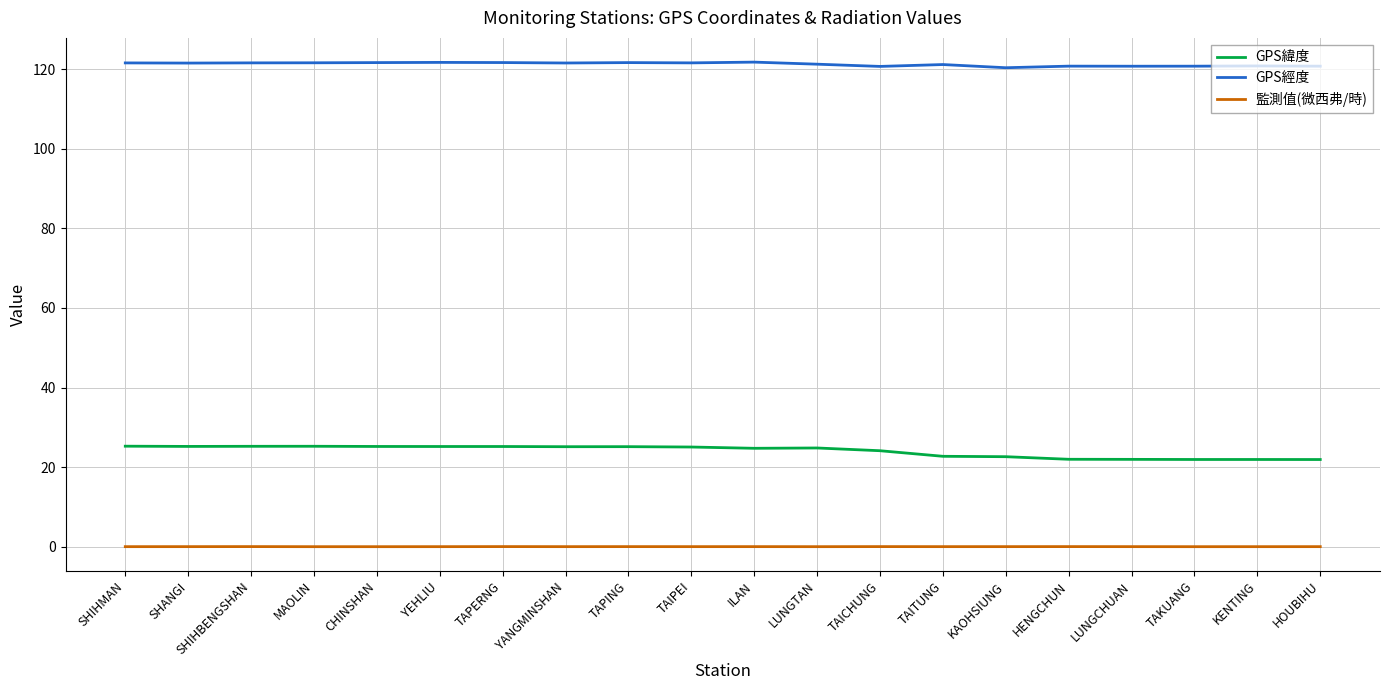

The GPS經度 series shows 121.6 at SHIHMAN. True or false?

True